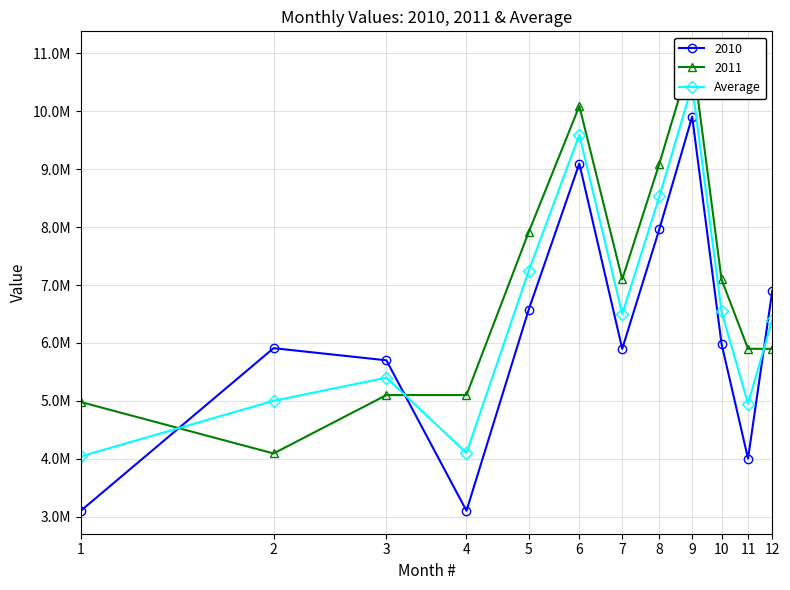

List the labels in order of value, largest first.

9, 6, 8, 5, 10, 7, 12, 3, 2, 11, 4, 1